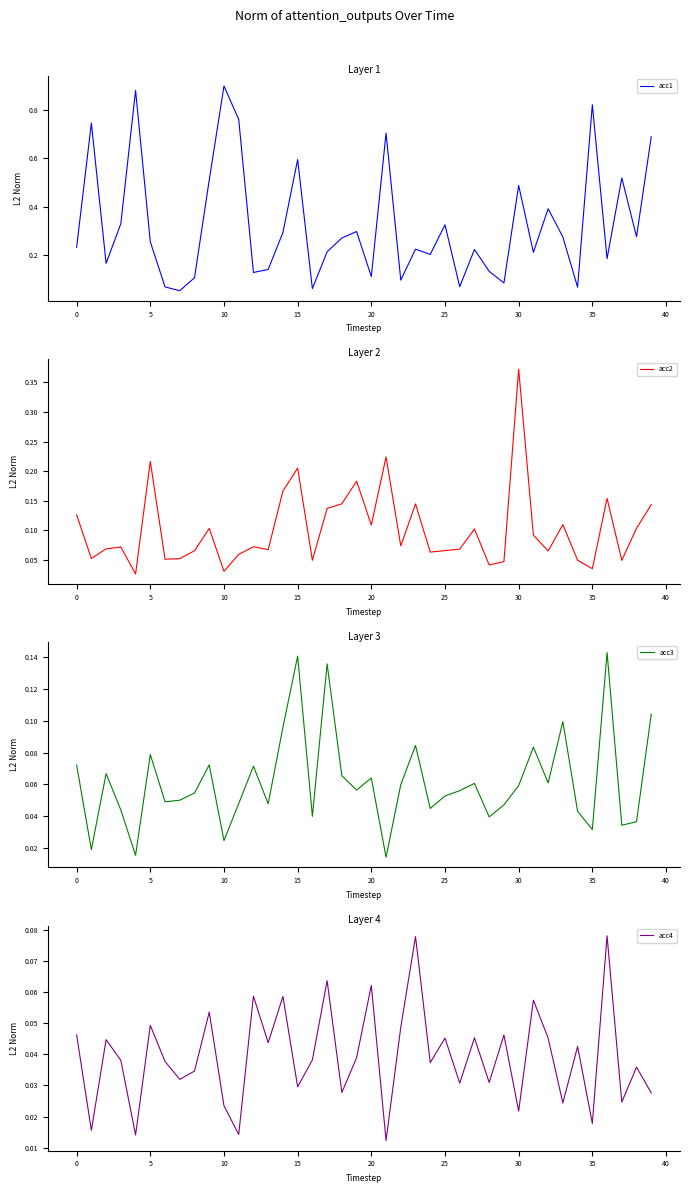

How many categories are shown in the chart?

40